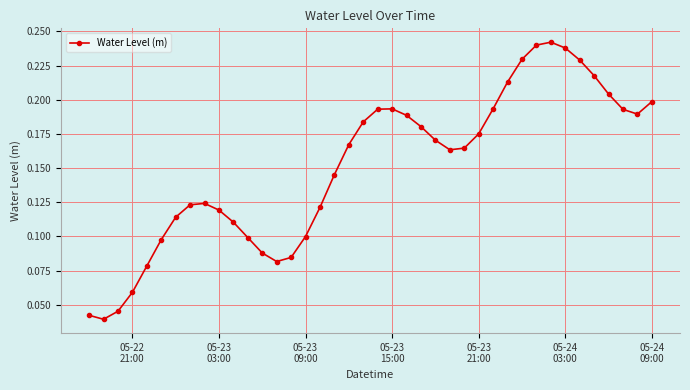

Count the values in the range 0 to 1.

40